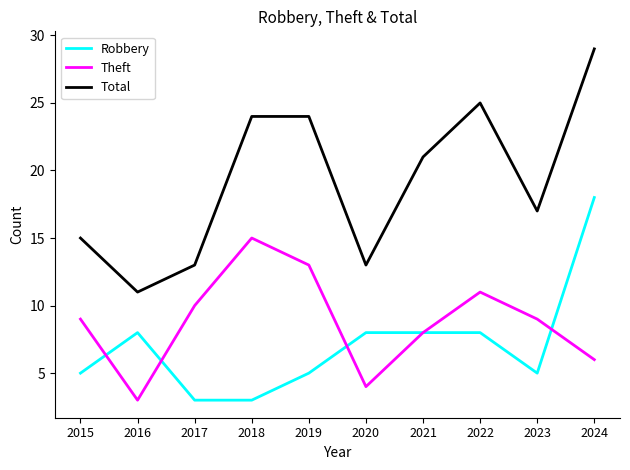

Rank the series by their maximum value, from highest to lowest.

Total, Robbery, Theft